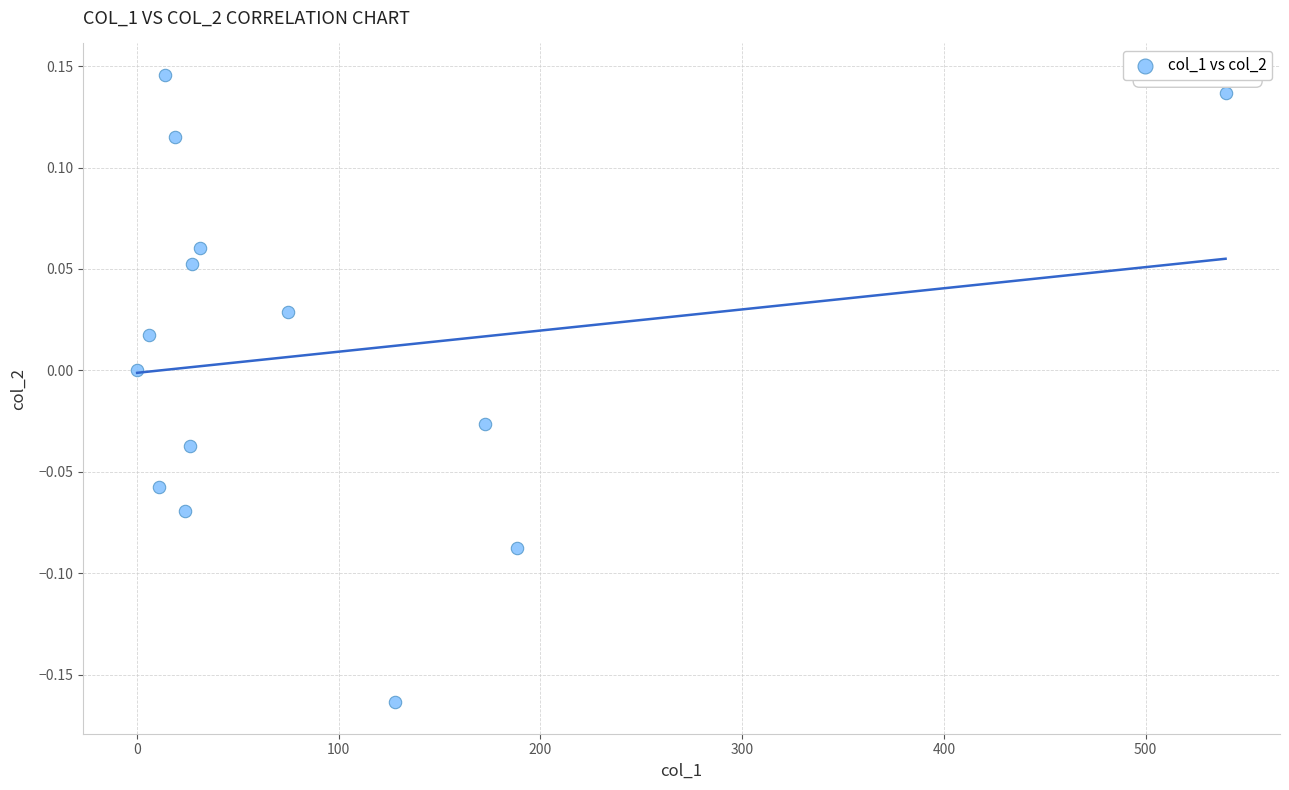

What is the range of Y values (max minus min)?

0.3